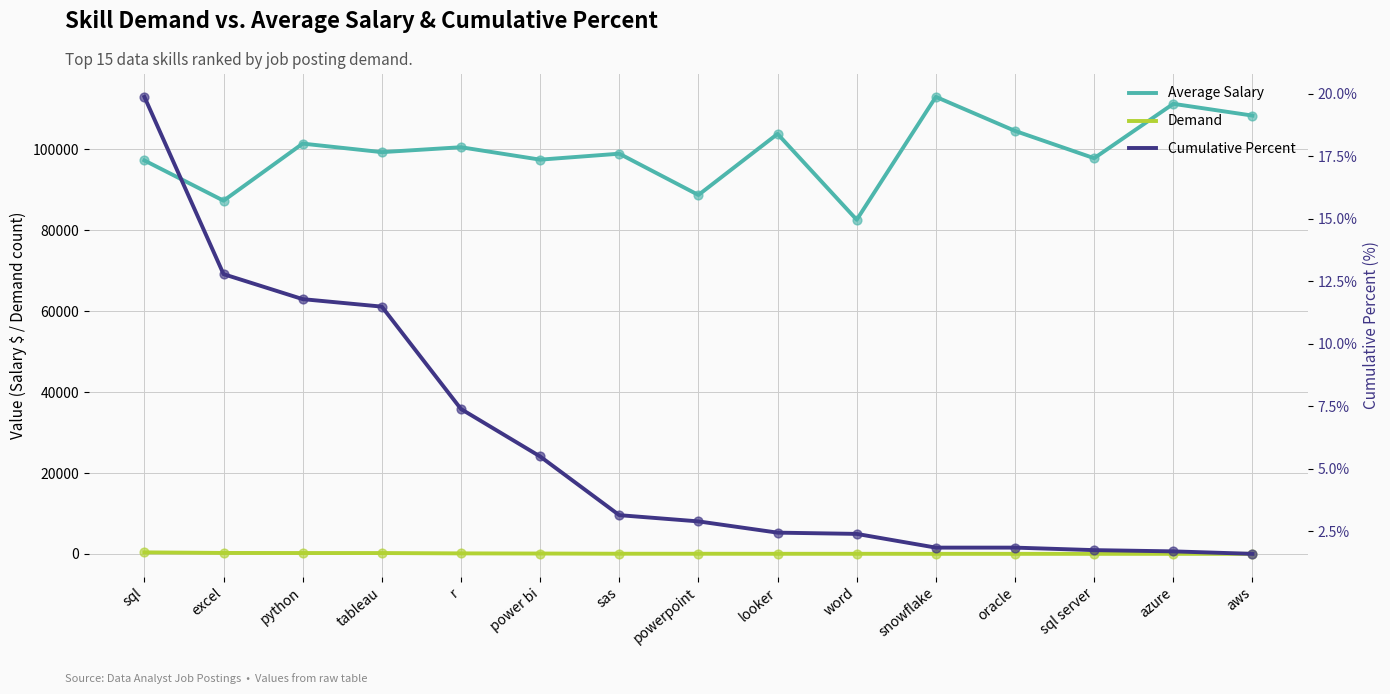

Which series reaches the minimum Y coordinate?

Cumulative Percent